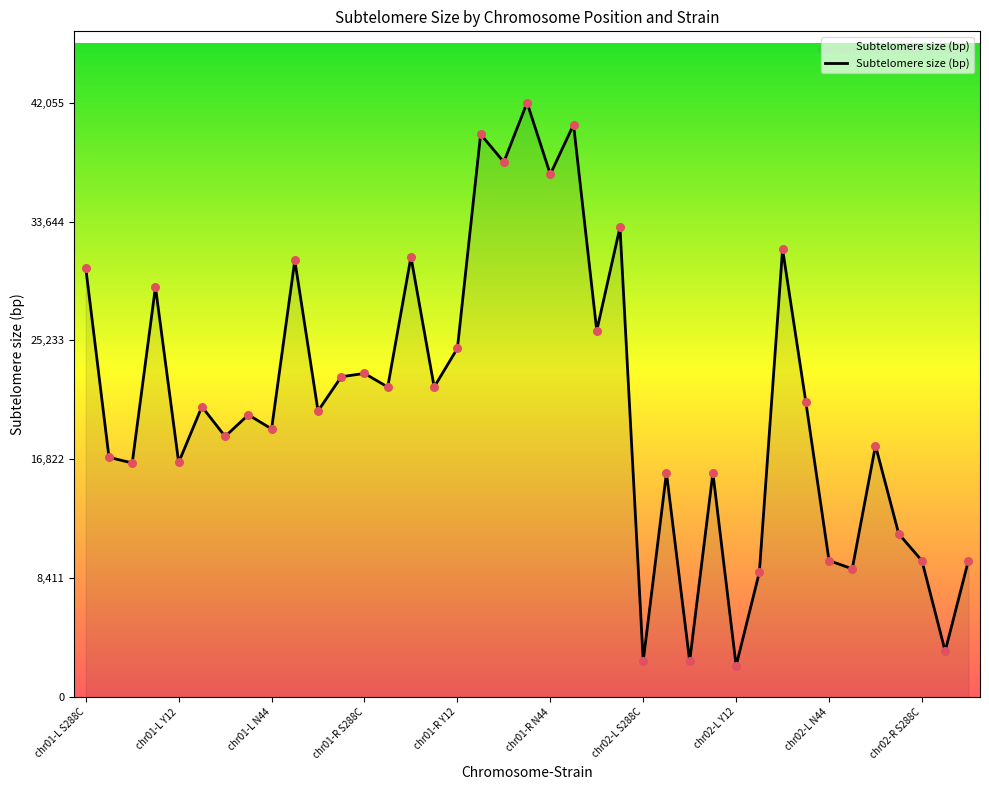

What is the maximum value shown in the chart?

42055